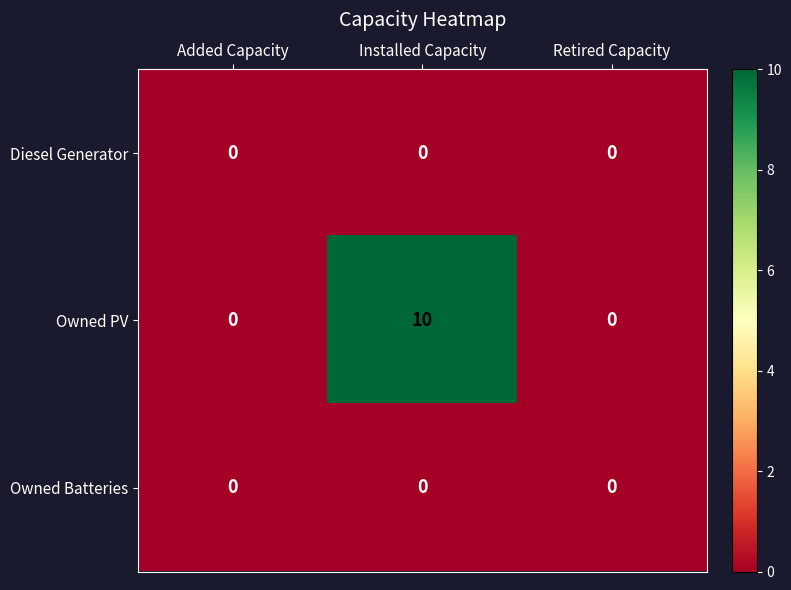

Count the number of categories in the chart.

3